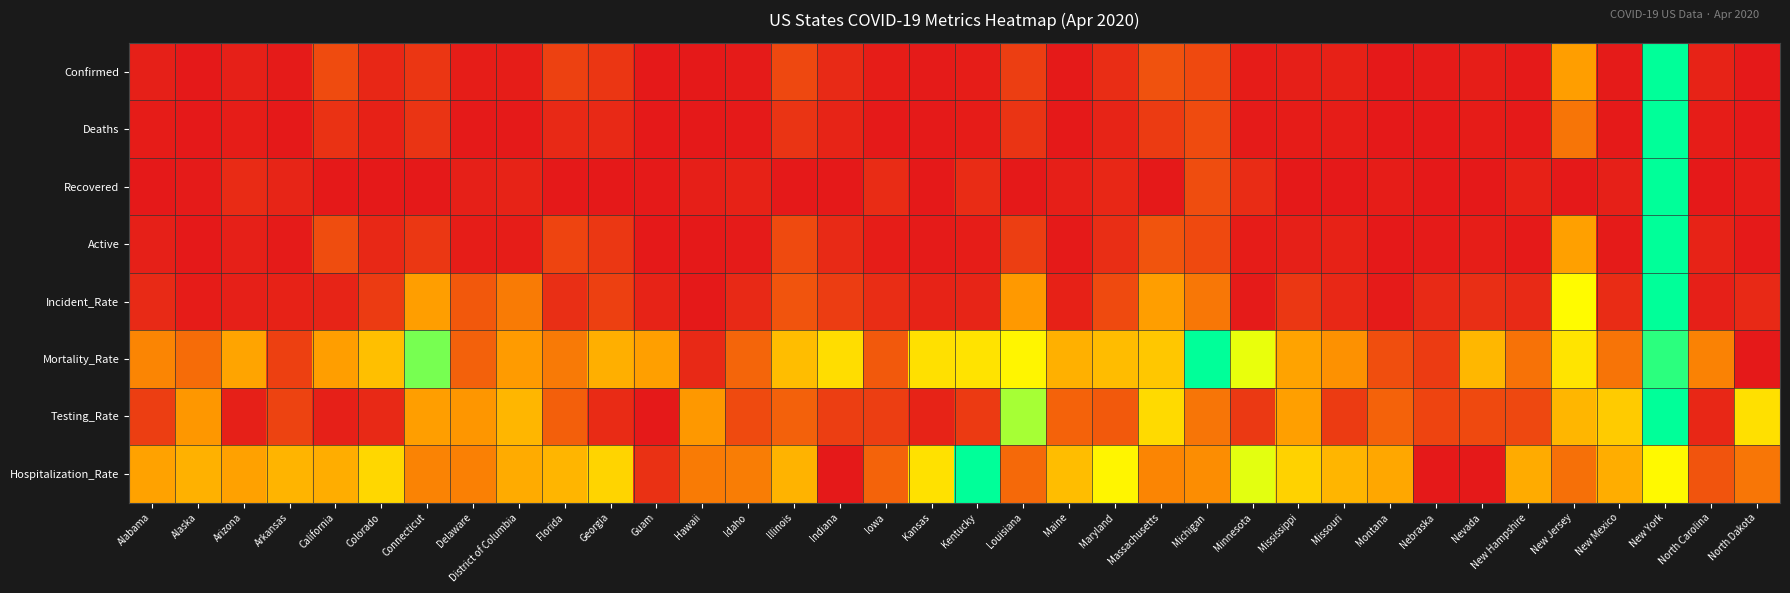

Which series has the largest range (max minus min)?

Confirmed